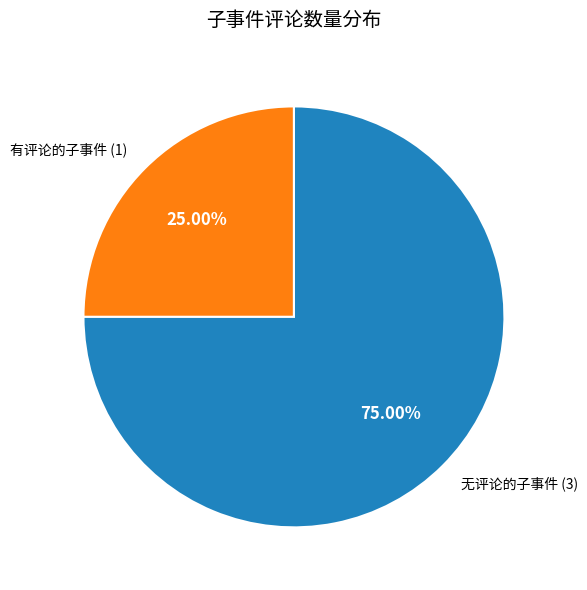

Approximately how many times larger is the value at 有评论的子事件 (1) compared to 无评论的子事件 (3)?

0.3